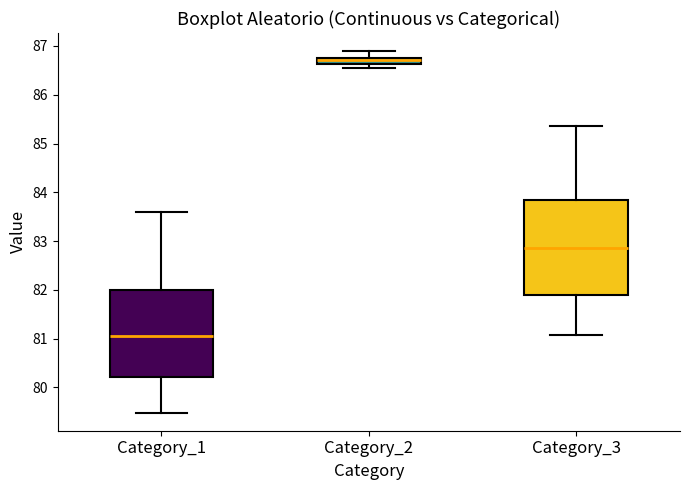

Which box has the lowest median line?

Category_1